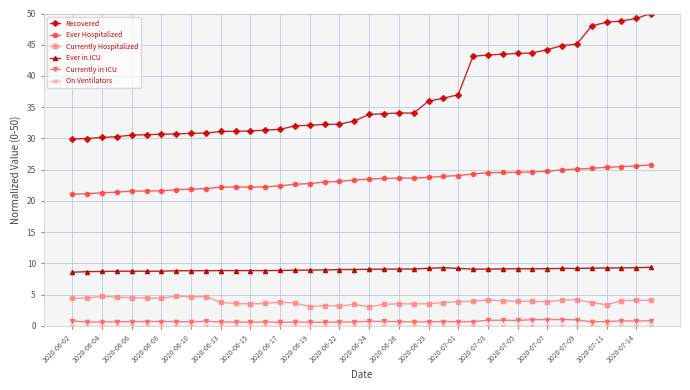

True or false: Currently in ICU and Ever Hospitalized cross at least once.

False